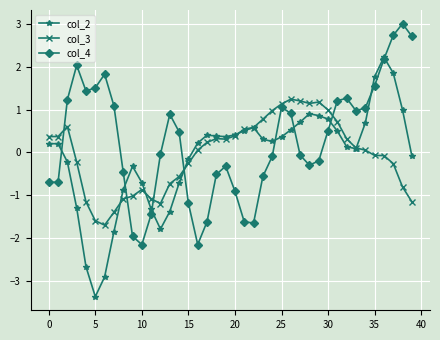

How many times do col_4 and col_2 cross each other?

9